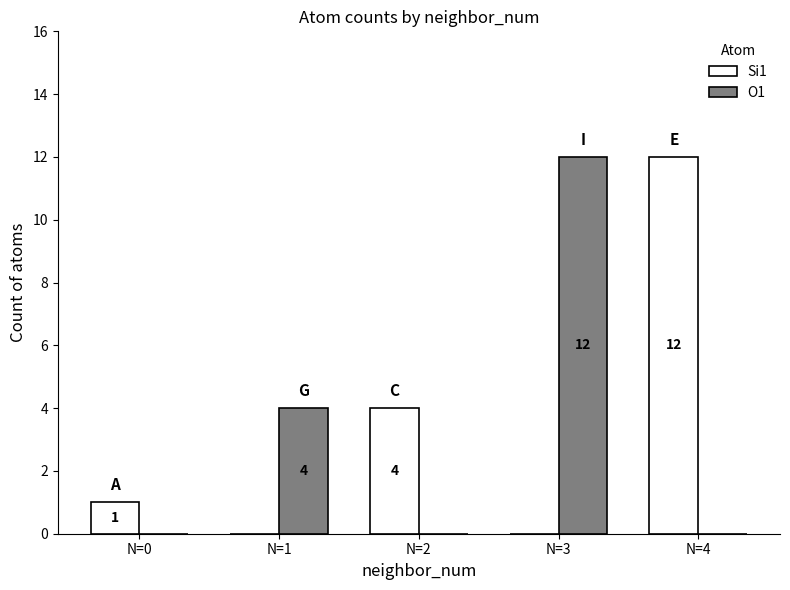

Where is O1 nearest to the value 6?

N=1